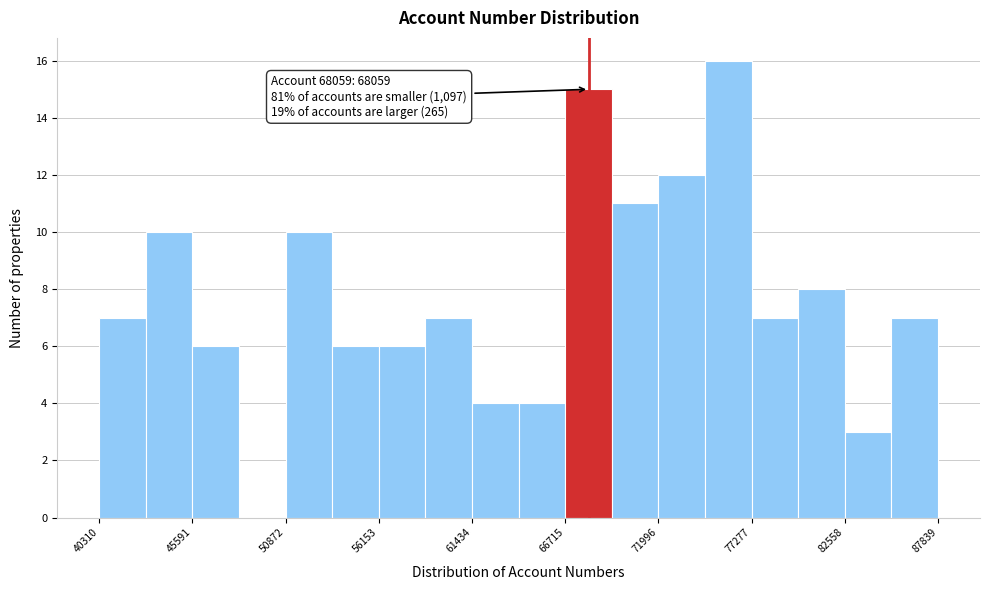

Read against the x-axis, roughly where is the centre of the tallest bar?

76000